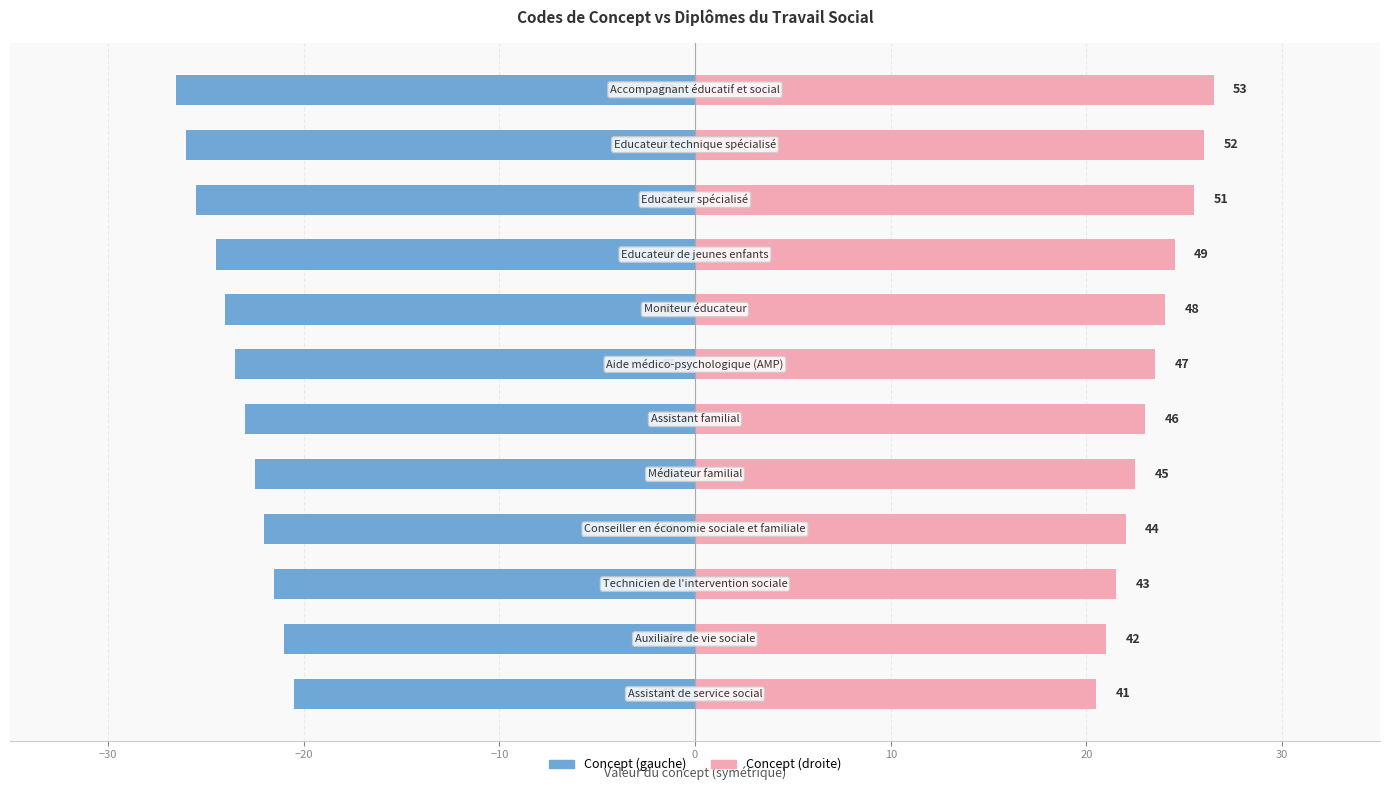

Reading right to left, what are all the values shown in this chart?

Concept (gauche): -26.5	-26.0	-25.5	-24.5	-24.0	-23.5	-23.0	-22.5	-22.0	-21.5	-21.0	-20.5
Concept (droite): 26.5	26.0	25.5	24.5	24.0	23.5	23.0	22.5	22.0	21.5	21.0	20.5